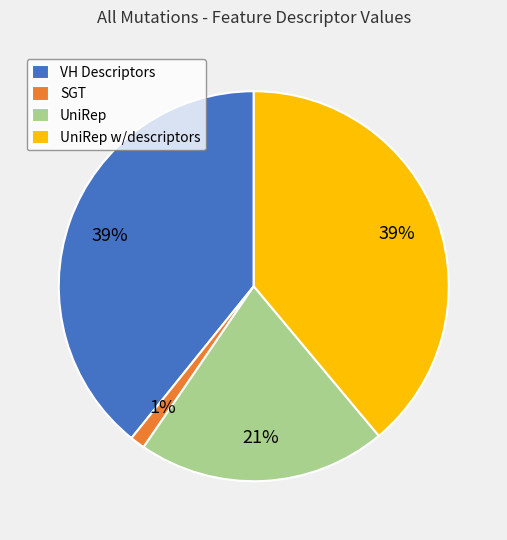

True or false: UniRep accounts for 21% of the total.

True